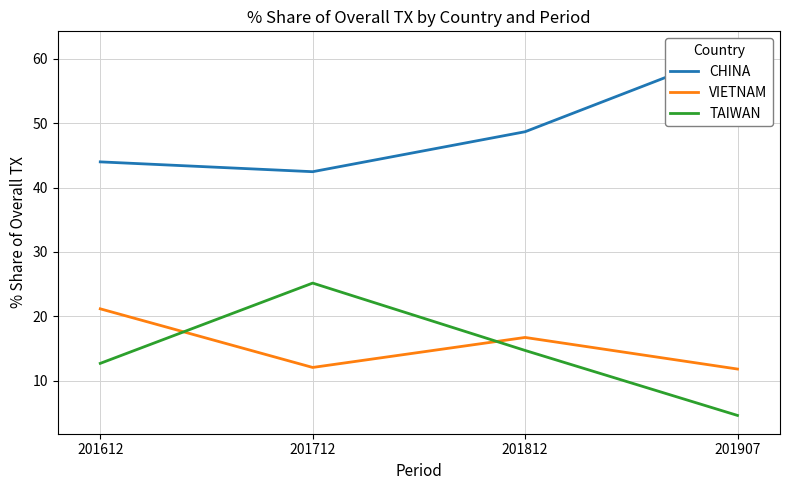

True or false: TAIWAN and CHINA intersect in this chart.

False